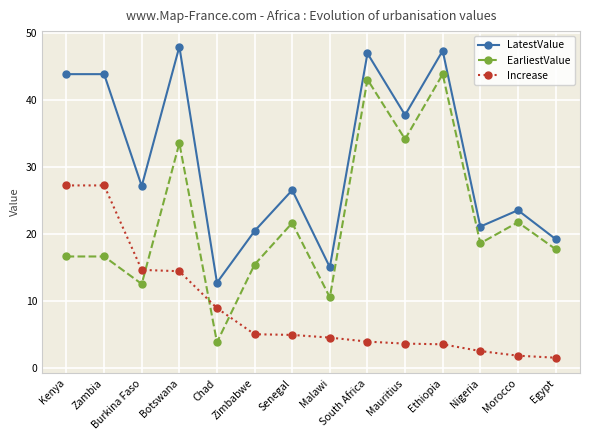

What is the highest value of the LatestValue series?

47.9